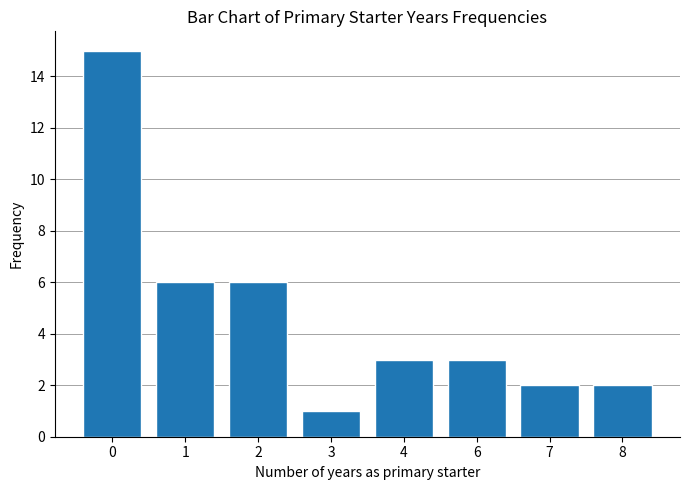

Is it true that the value at 8 is 2?

True